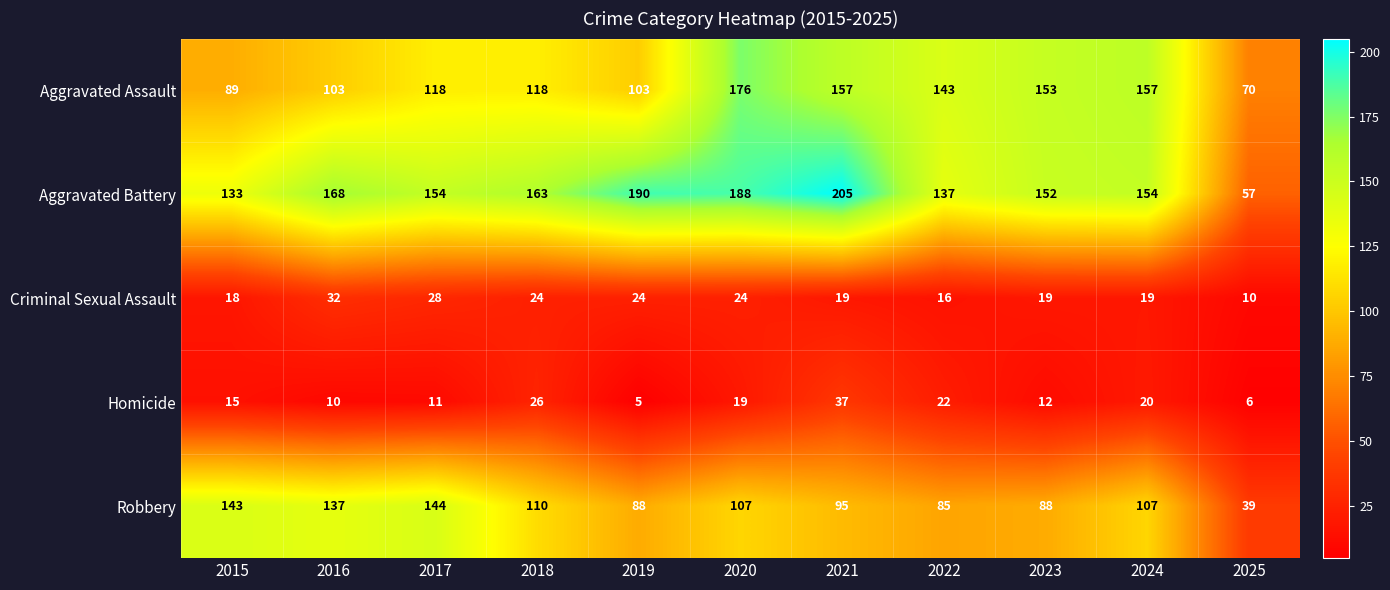

Which category has the highest value in the Criminal Sexual Assault series?

2016